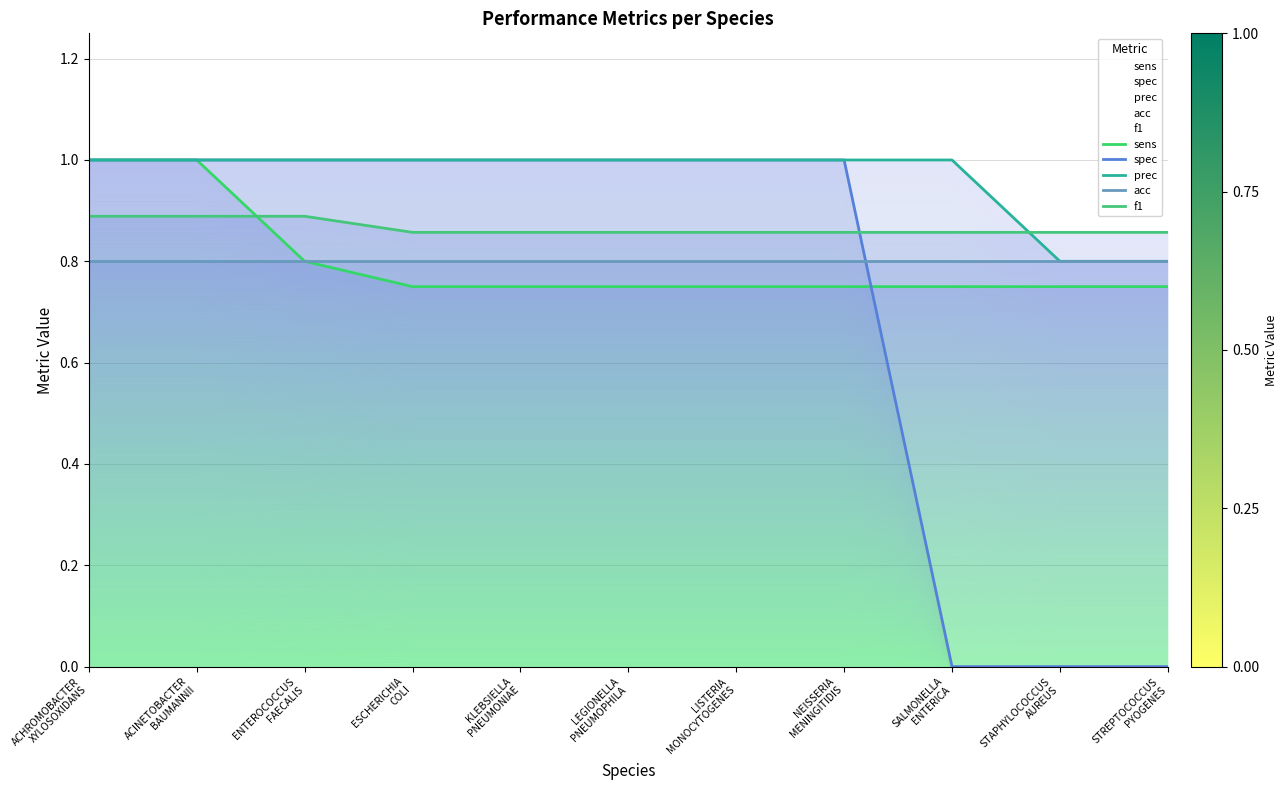

True or false: acc has a value of 0.8 at SALMONELLA
ENTERICA.

True